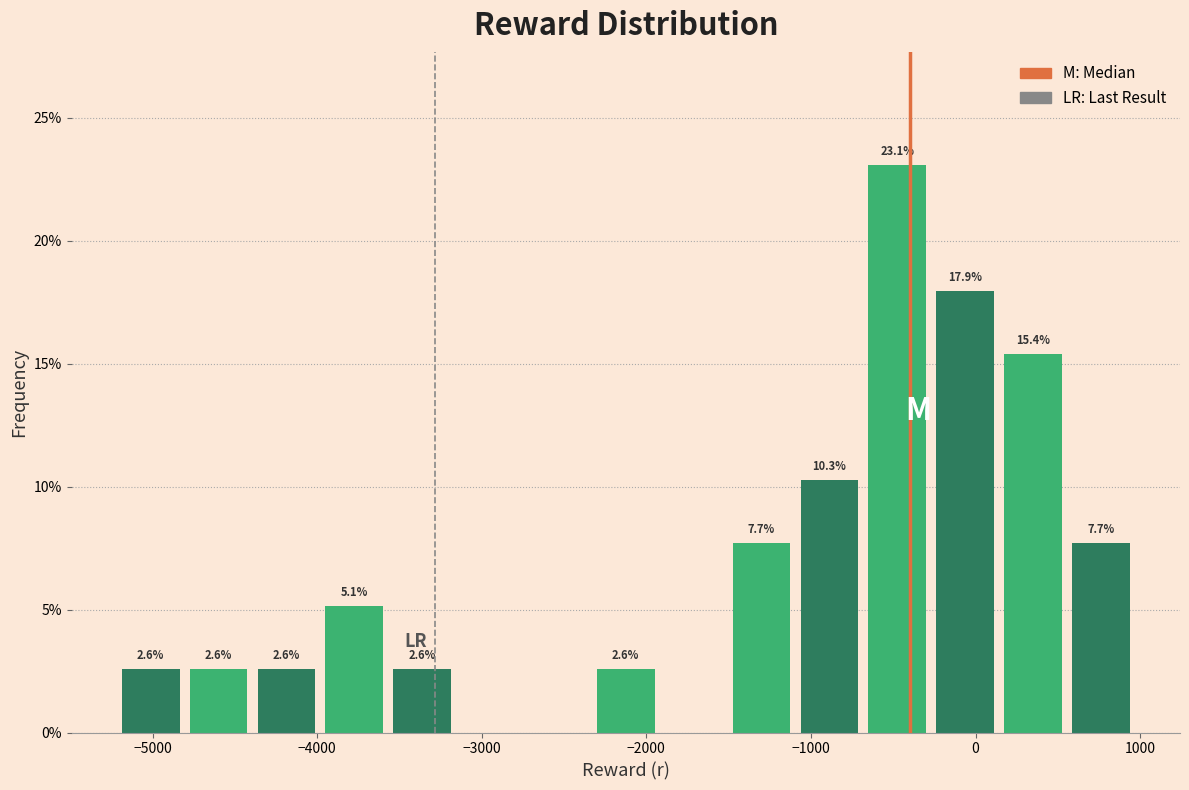

Over which range of the x-axis is the bar tallest?

-700 to -300